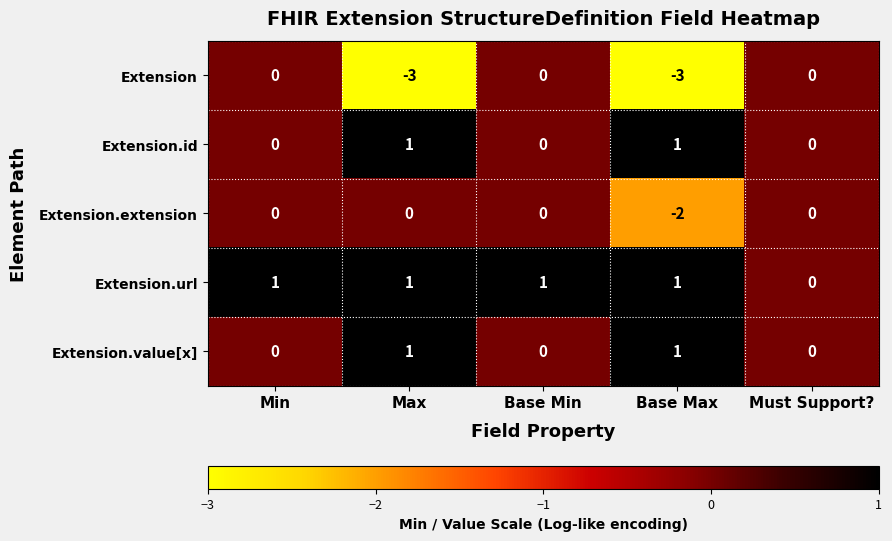

Reading left to right, transcribe all the data shown in this chart.

Extension: Min=0	Max=-3	Base Min=0	Base Max=-3	Must Support?=0
Extension.id: Min=0	Max=1	Base Min=0	Base Max=1	Must Support?=0
Extension.extension: Min=0	Max=0	Base Min=0	Base Max=-2	Must Support?=0
Extension.url: Min=1	Max=1	Base Min=1	Base Max=1	Must Support?=0
Extension.value[x]: Min=0	Max=1	Base Min=0	Base Max=1	Must Support?=0